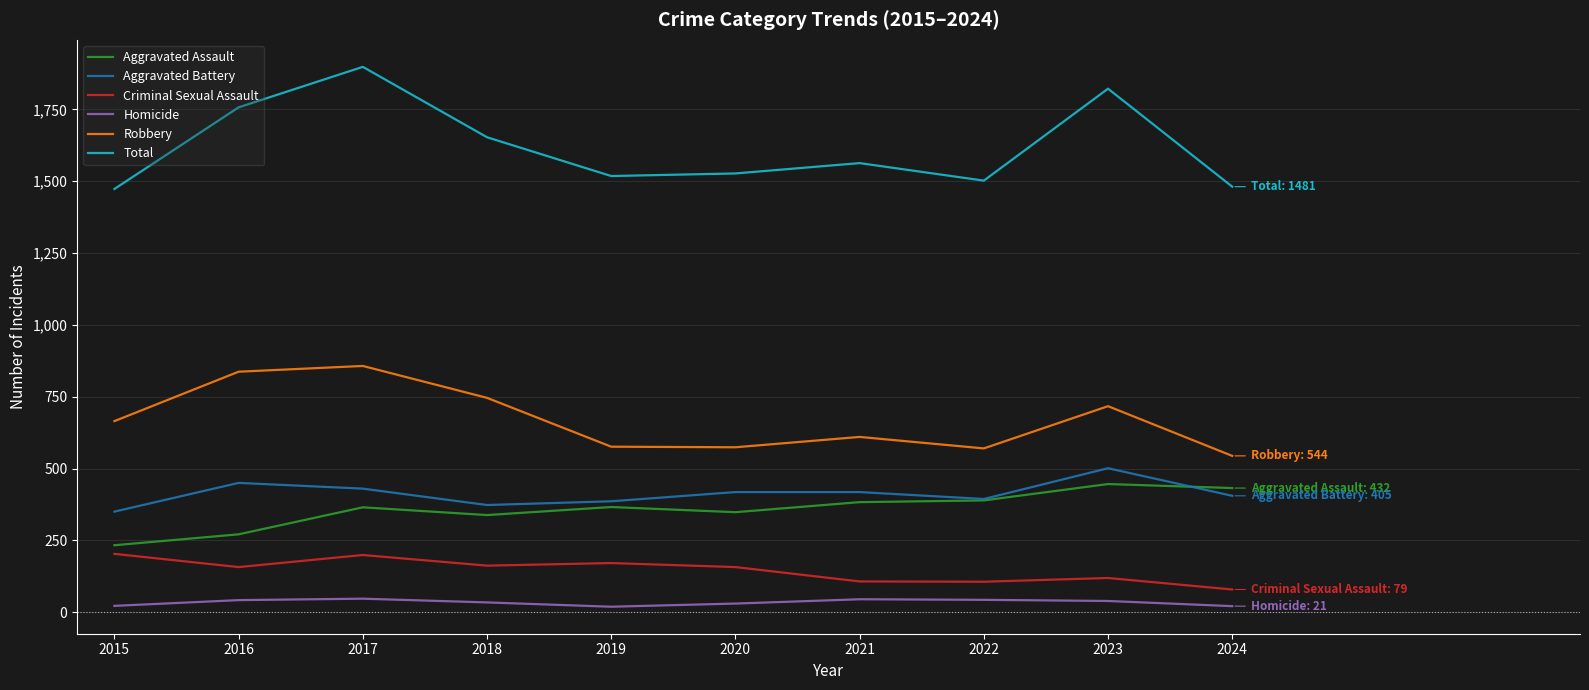

Which series has the largest range (max minus min)?

Total